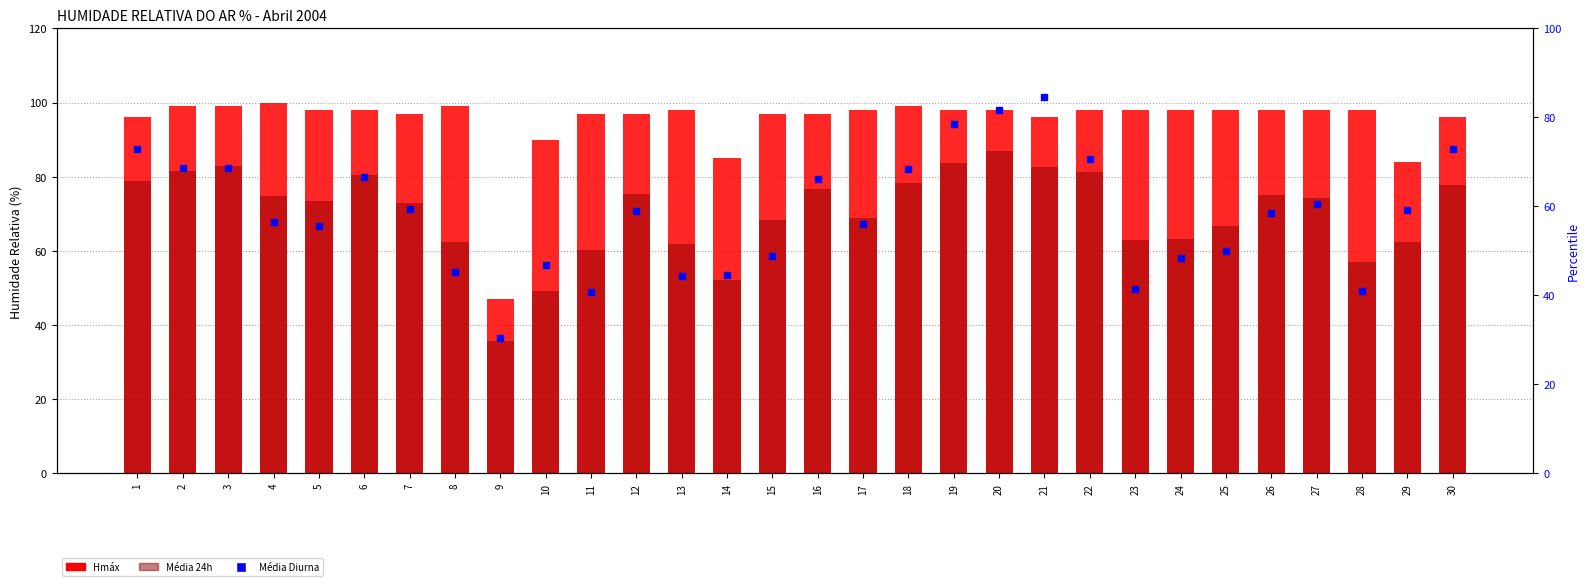

How many values in the Média Diurna series are below 59?

15